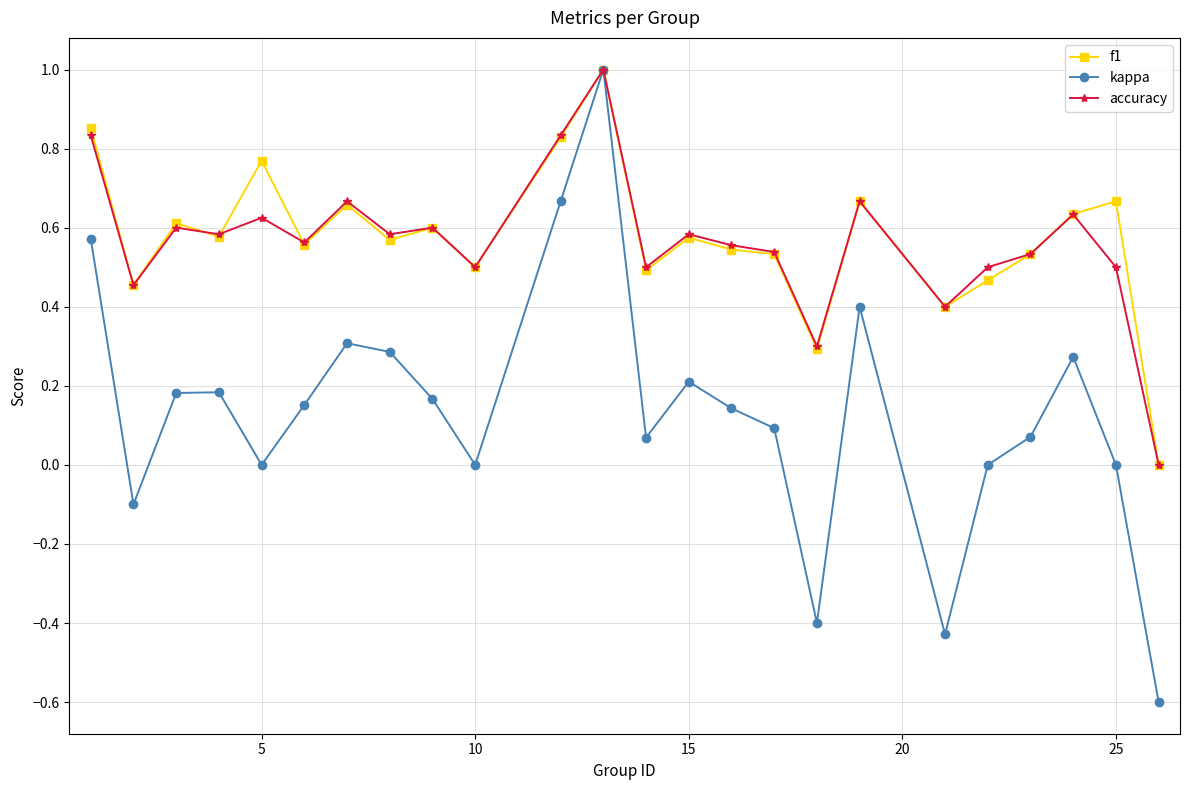

In accuracy, how many points are lower than both neighbors (excluding endpoints)?

8